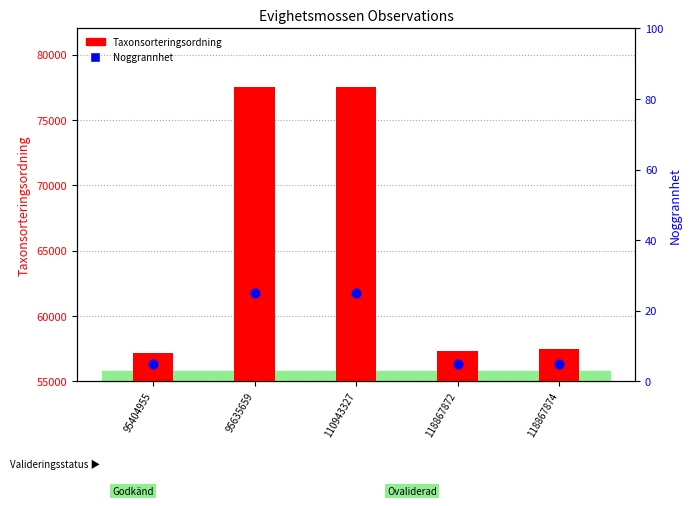

What is the total value across all series at 95404955?

57155